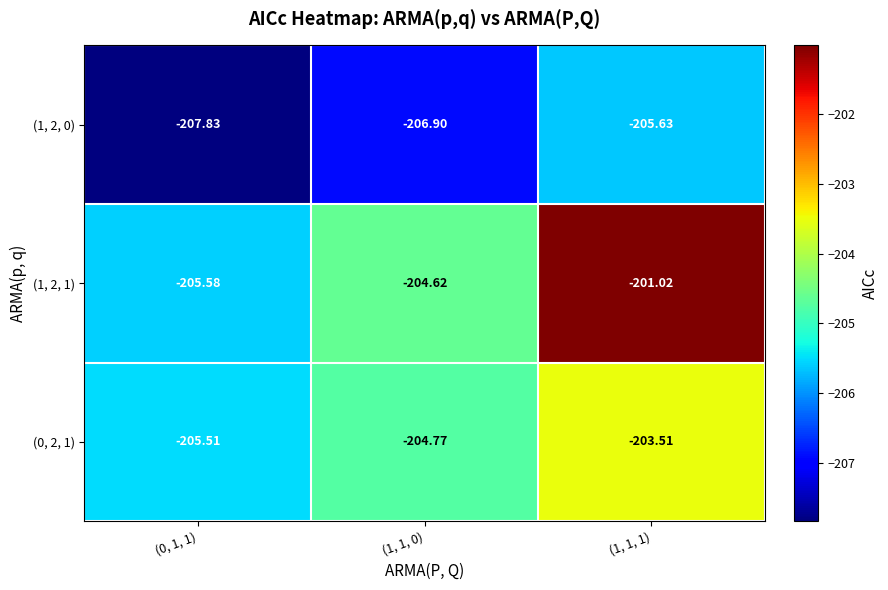

Between (1, 1, 0) and (1, 1, 1), which series saw the biggest shift?

(1, 2, 1)